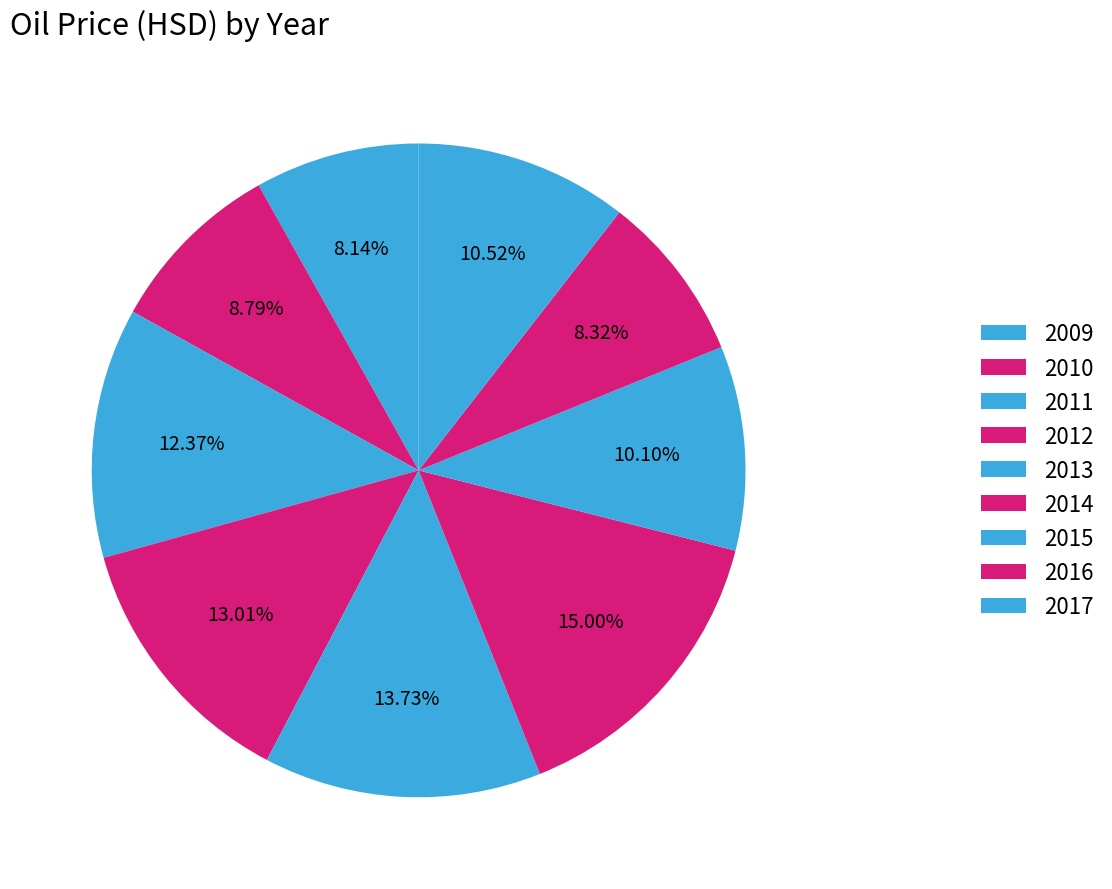

Is 2014 the majority of the pie?

No